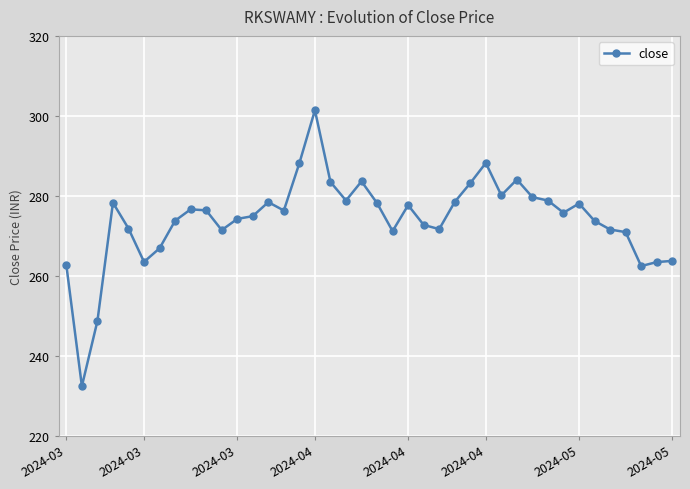

What is the smallest value displayed?

232.4